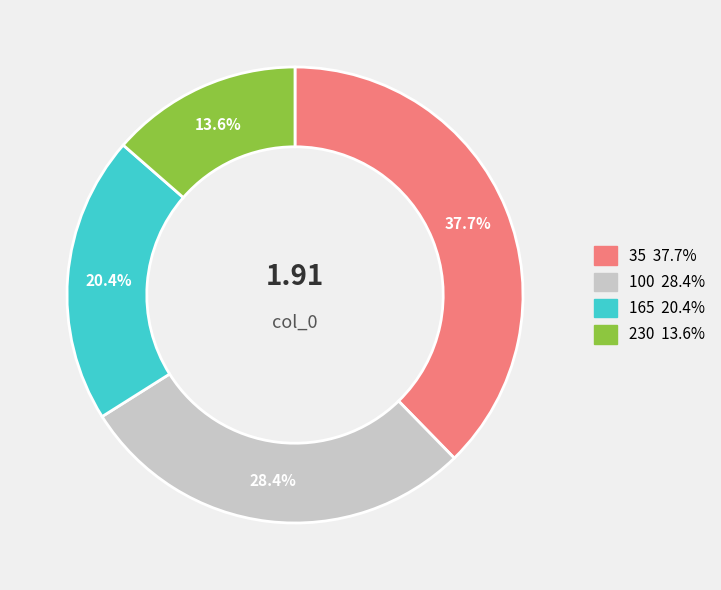

How many slices are in this pie chart?

4